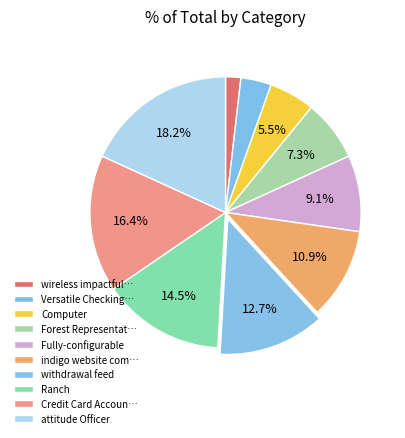

How many slices are in this pie chart?

10